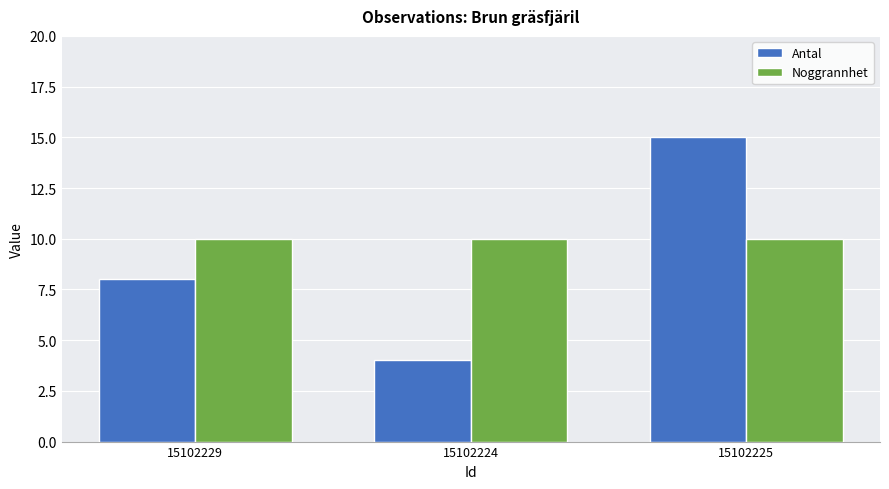

What is the sum of the Antal values at 15102224 and 15102229?

12